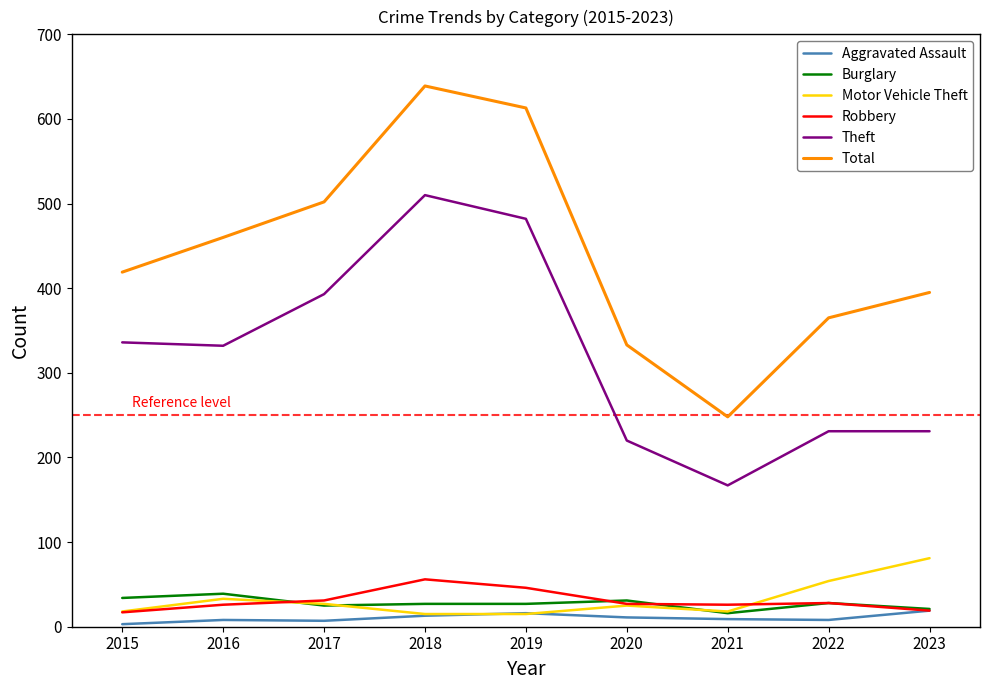

The Aggravated Assault series shows 8 at 2016. True or false?

True